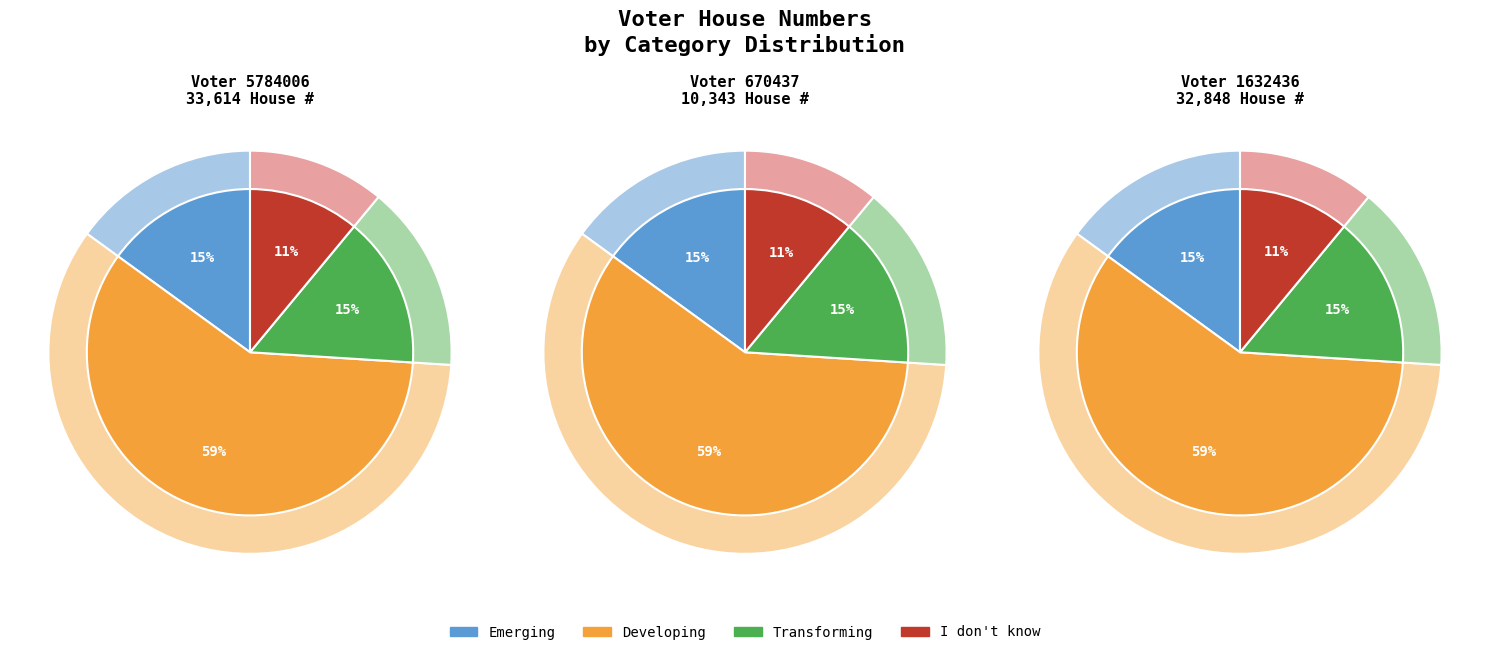

Between 5784006 and 670437, which is larger?

5784006